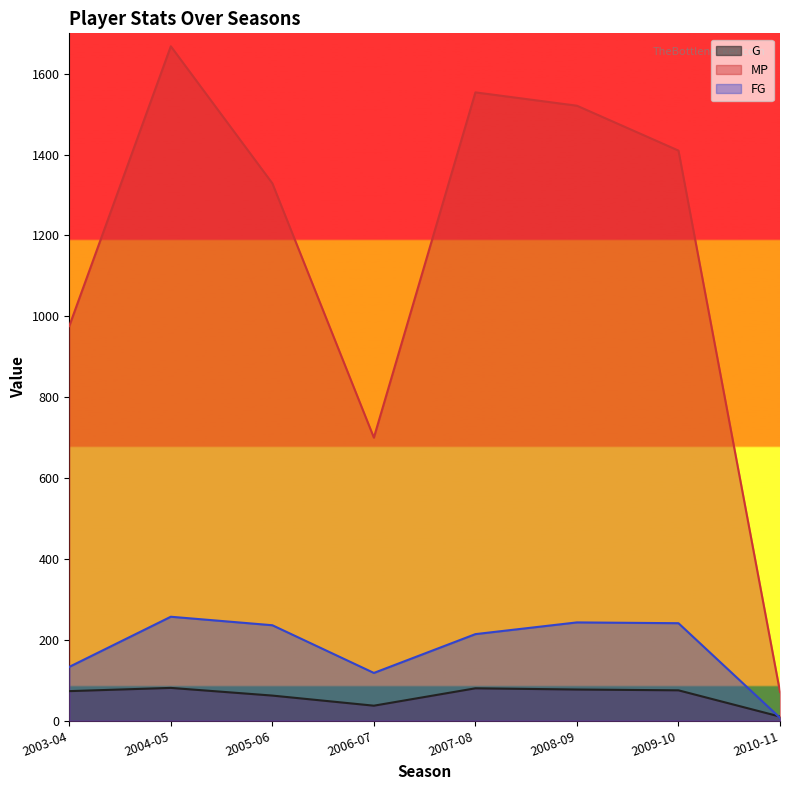

What are all the series names shown in the legend?

G, MP, FG